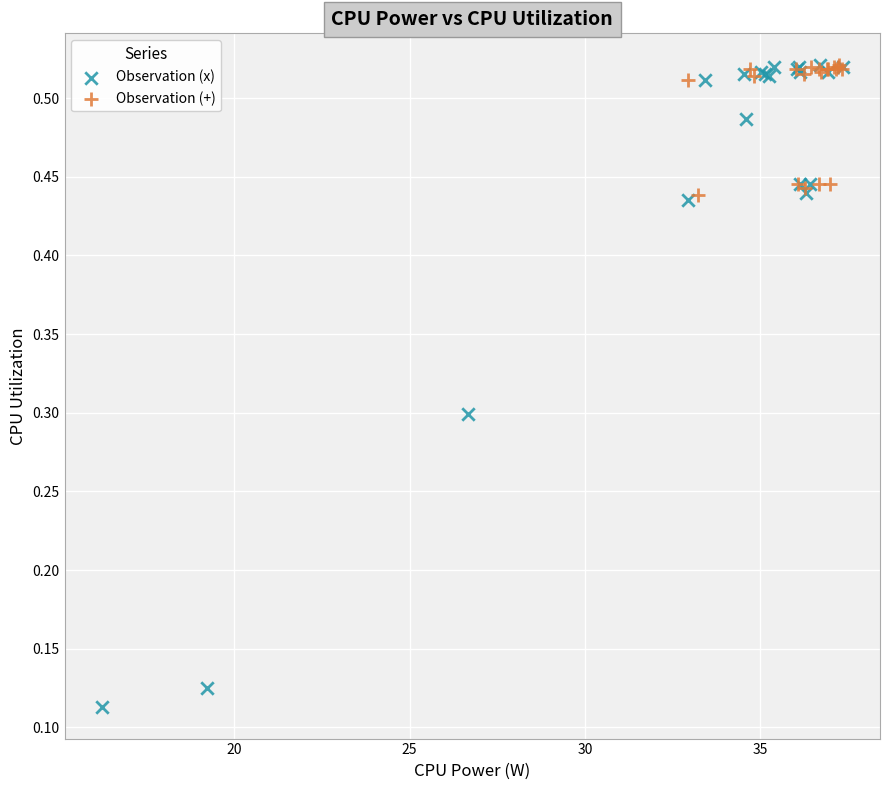

Which series contains the lowest Y value?

Observation (x)